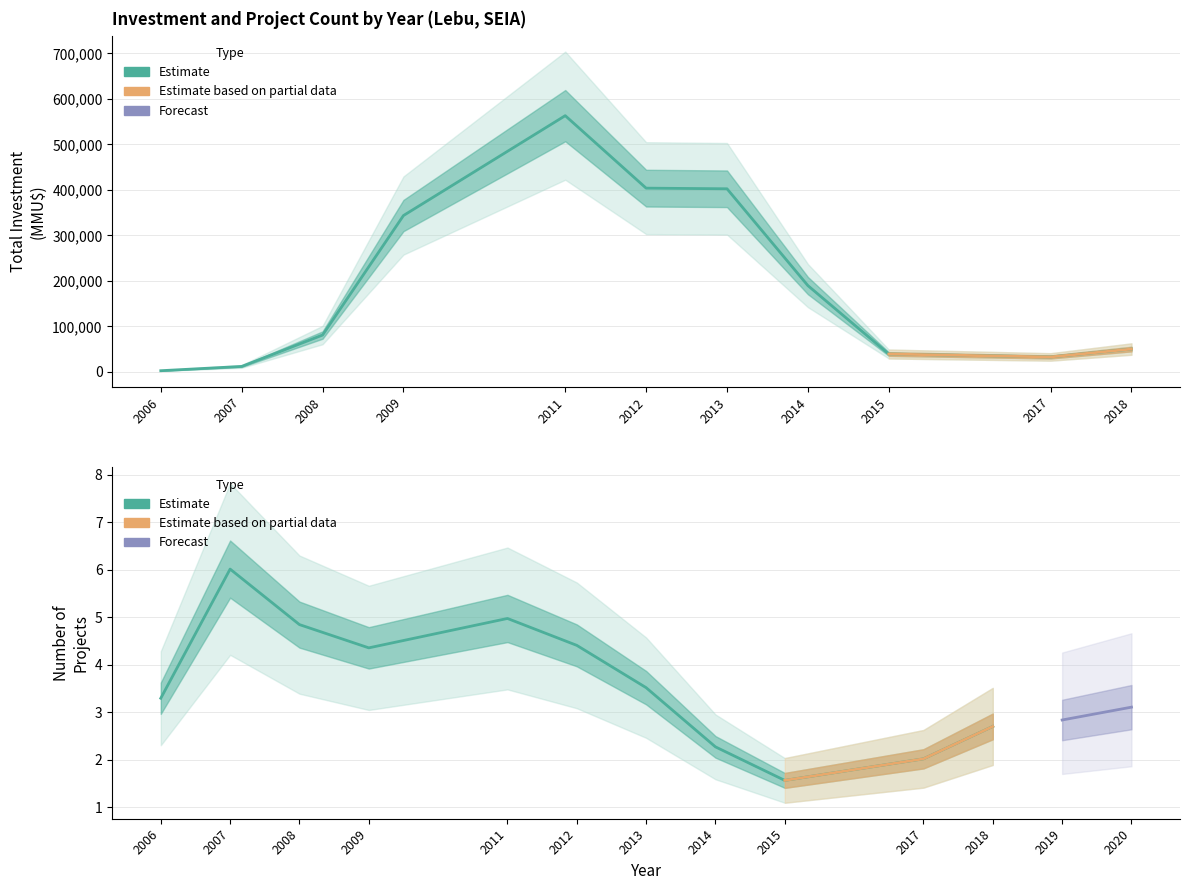

Which series changed the most between 5 and 14?

Inversión(MMU$)